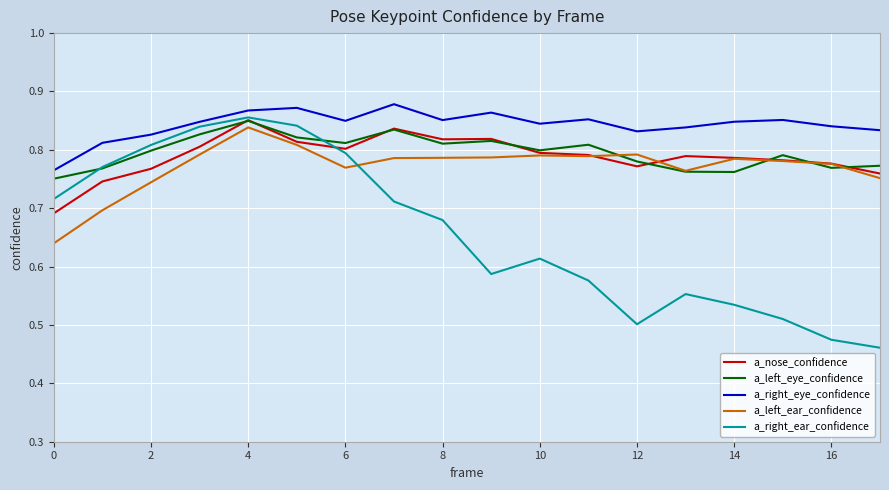

What is the difference between the maximum and minimum values in the a_right_ear_confidence series?

0.4